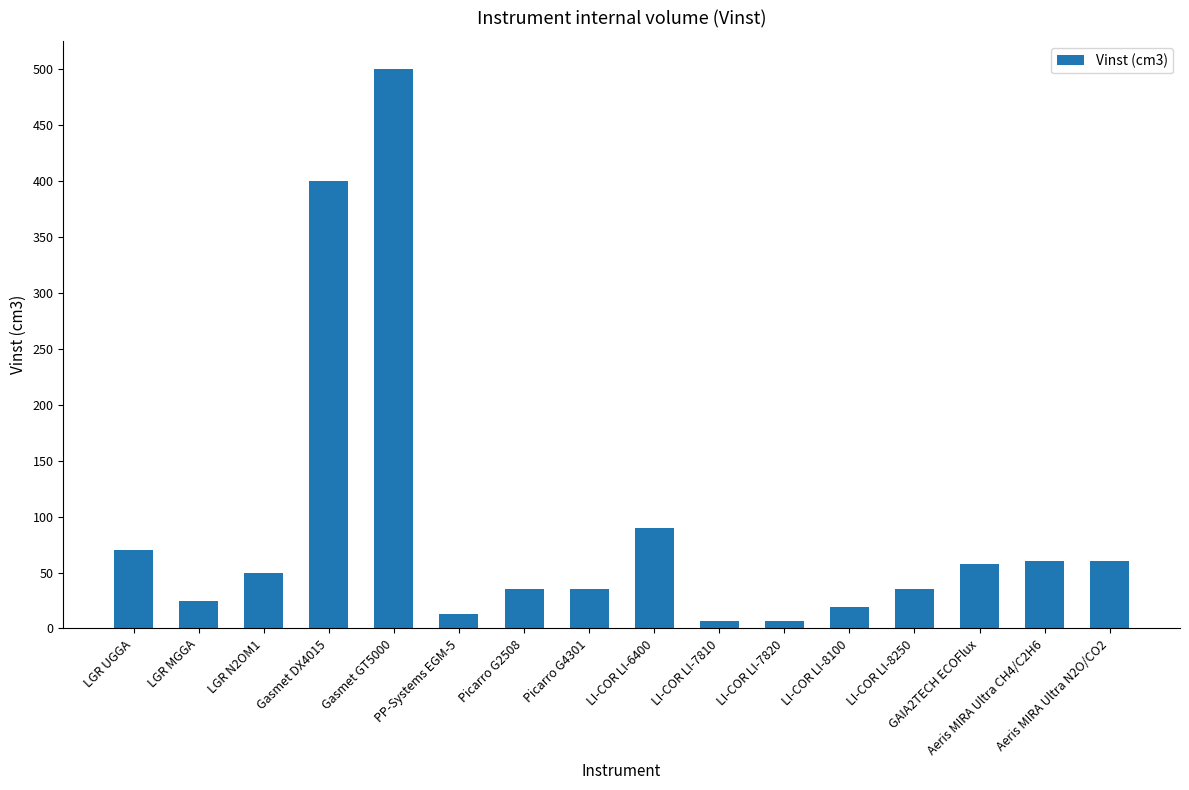

True or false: the data shows 19.0 at LI-COR LI-8100.

True